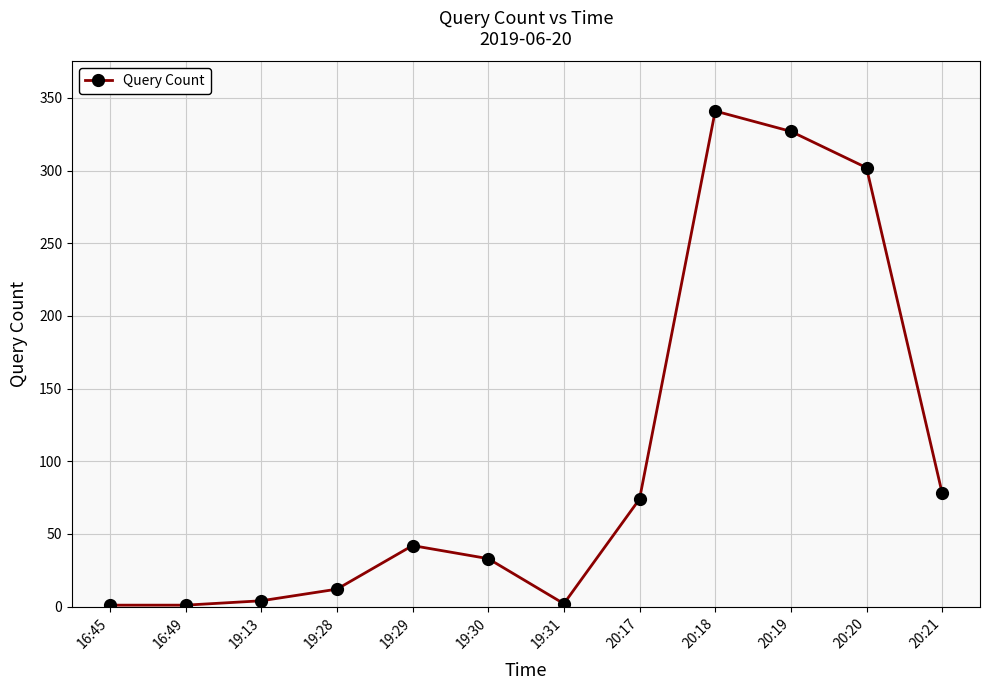

The value at 19:30 is 33. True or false?

True